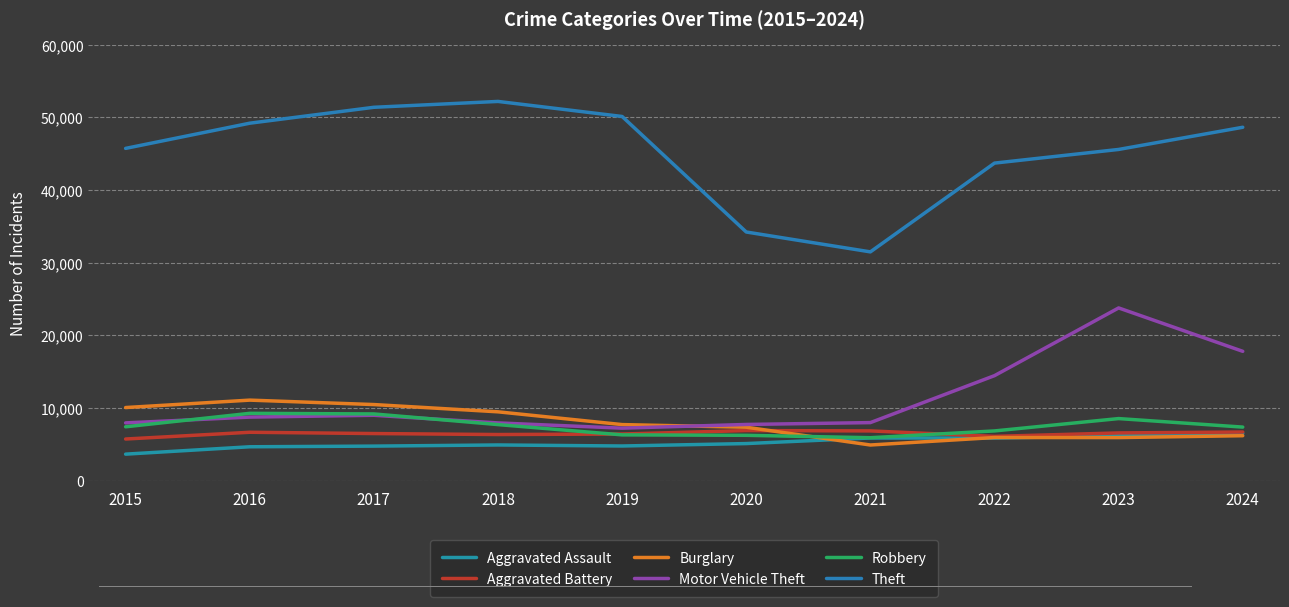

At which category does Aggravated Battery reach its first local peak?

2016